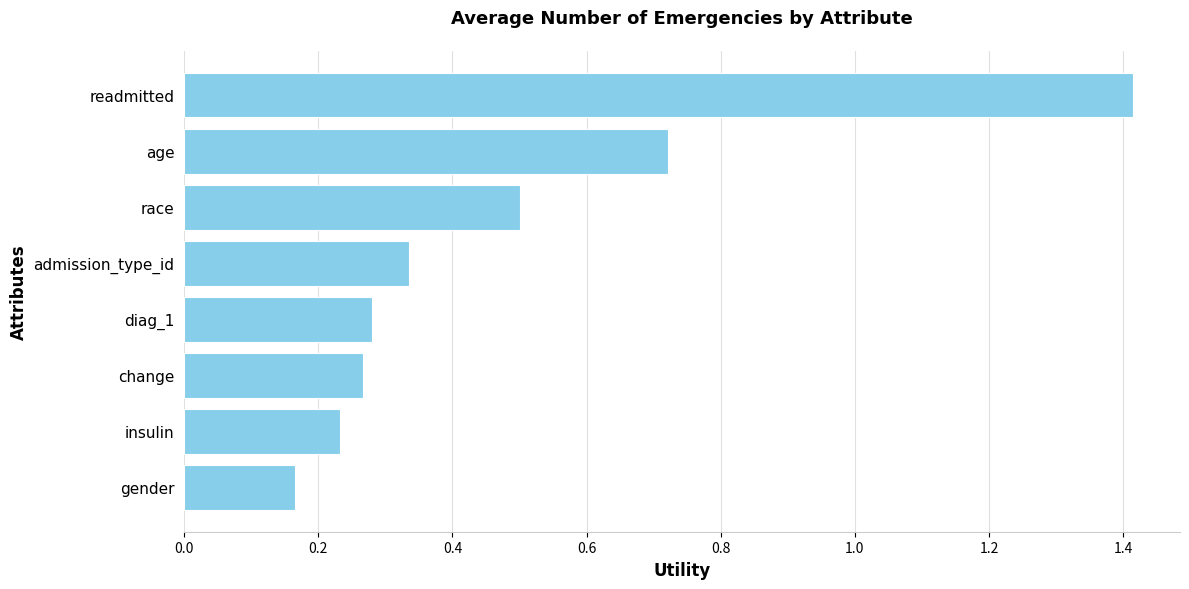

Where is the data nearest to the value 0?

gender